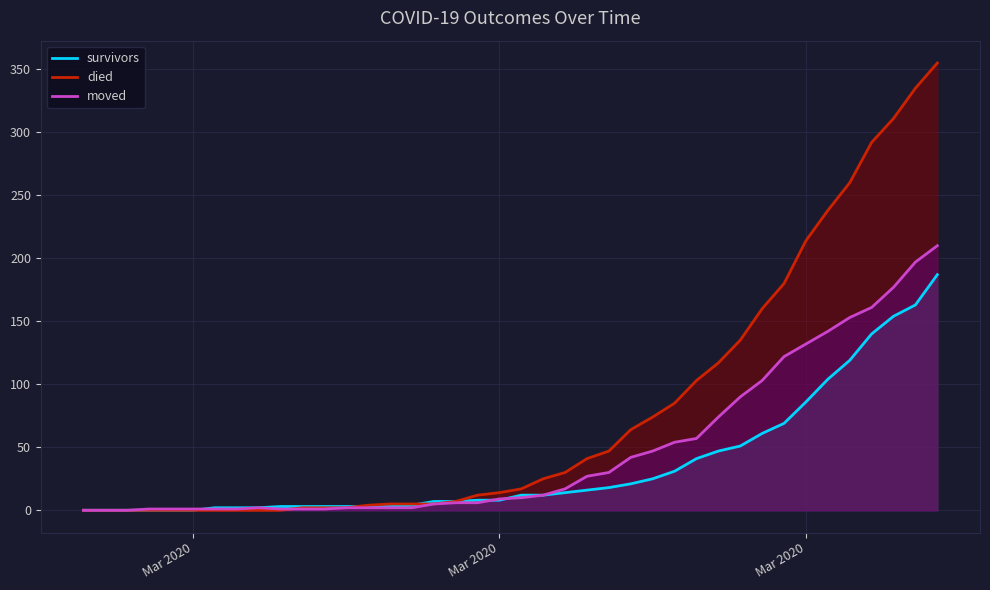

How many data points in died are above 17?

19